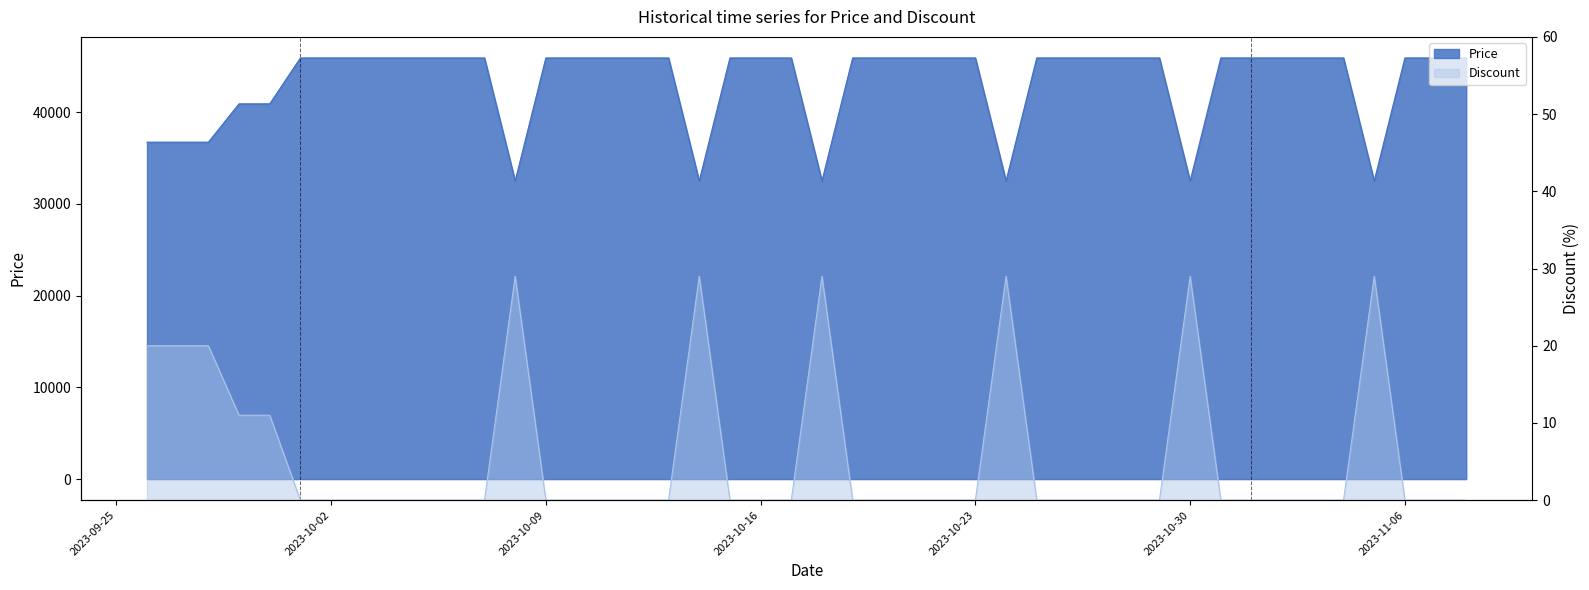

At which label is Price closest to 39200?

2023-09-29